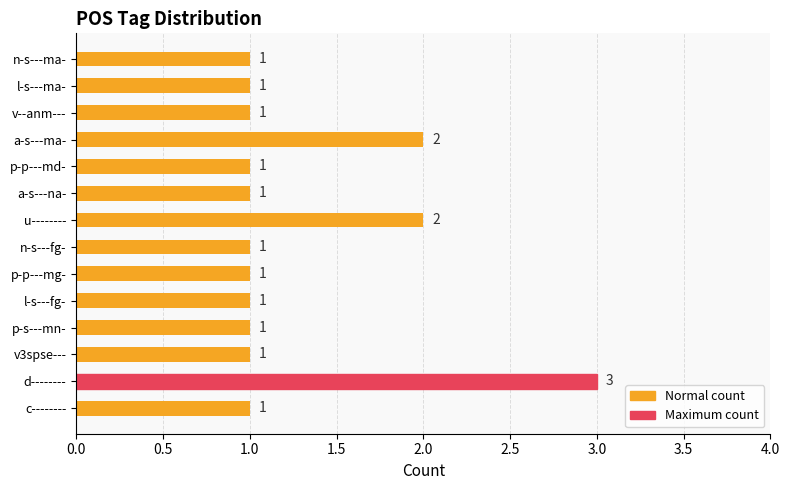

Are the bars horizontal?

Yes